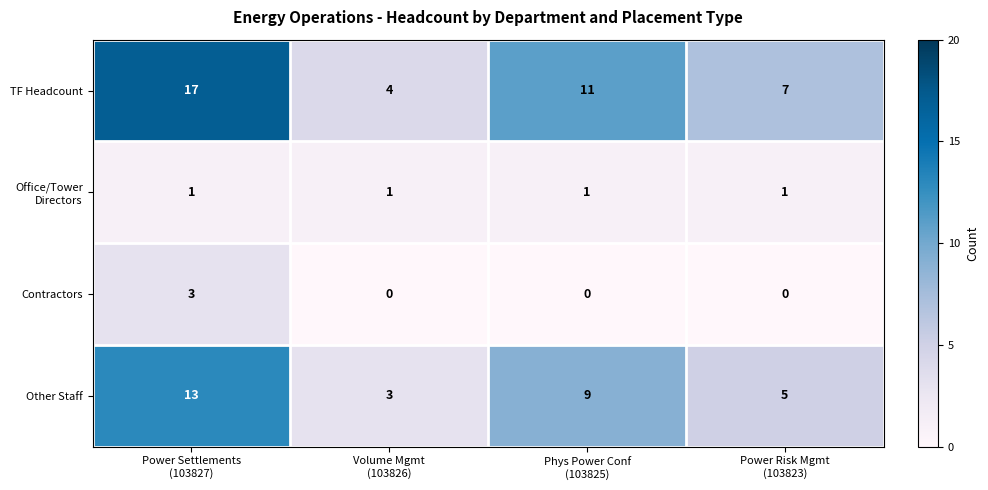

What is the maximum value for Other Staff?

13